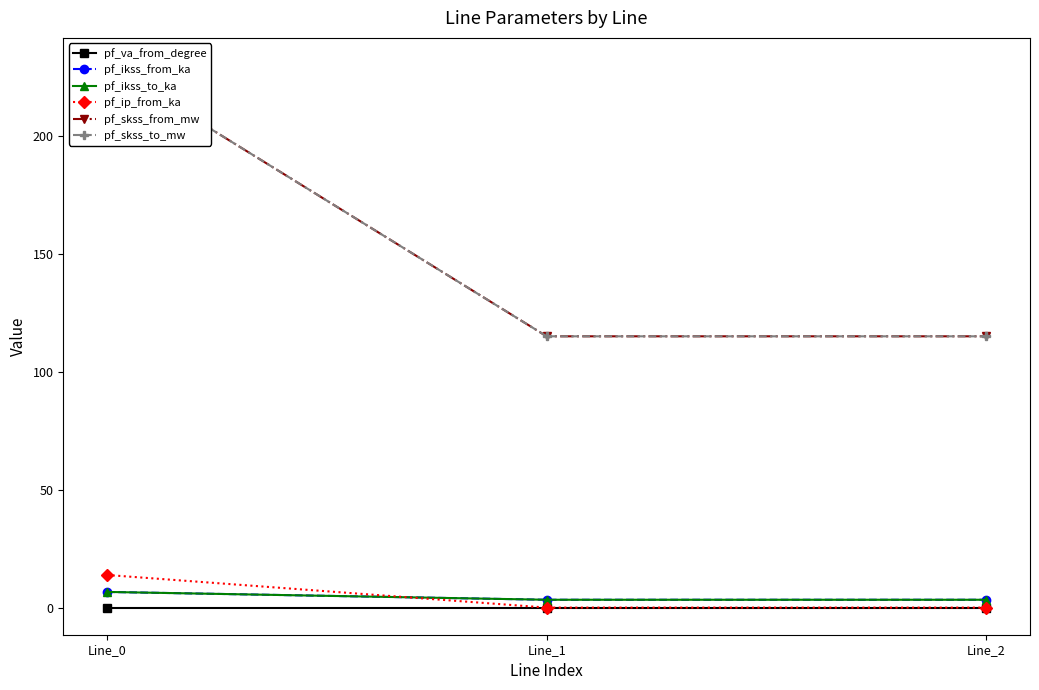

Reading left to right, transcribe all the data shown in this chart.

pf_va_from_degree: Line_0=0.0	Line_1=-0.0	Line_2=-0.0
pf_ikss_from_ka: Line_0=6.6	Line_1=3.3	Line_2=3.3
pf_ikss_to_ka: Line_0=6.6	Line_1=3.3	Line_2=3.3
pf_ip_from_ka: Line_0=13.8	Line_1=0.0	Line_2=0.0
pf_skss_from_mw: Line_0=229.9	Line_1=115.0	Line_2=115.0
pf_skss_to_mw: Line_0=229.9	Line_1=115.0	Line_2=115.0